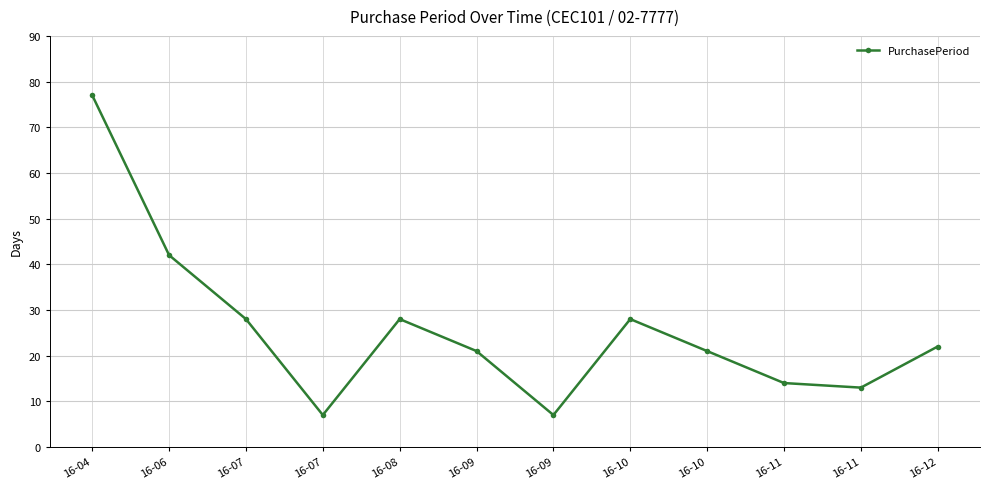

At which label does the data first exceed 22?

16-04